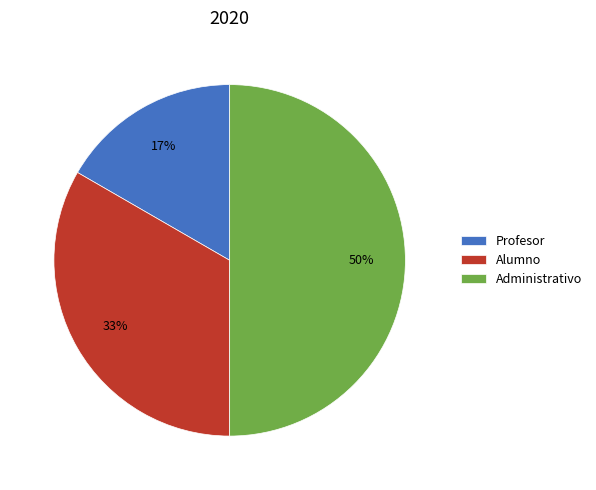

Does Profesor represent more than half of the total?

No